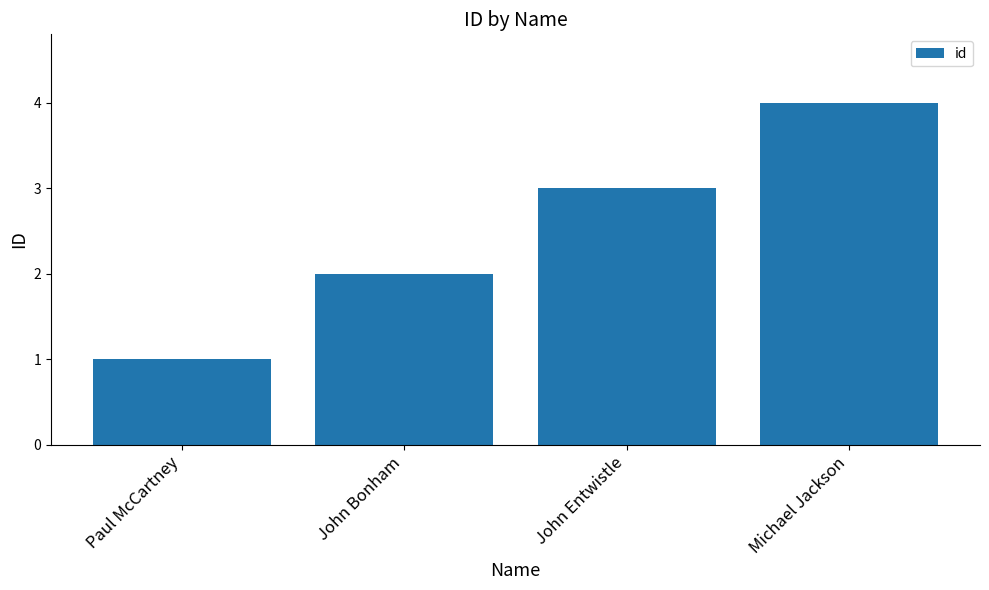

What is the change in value from John Entwistle to Michael Jackson?

+1